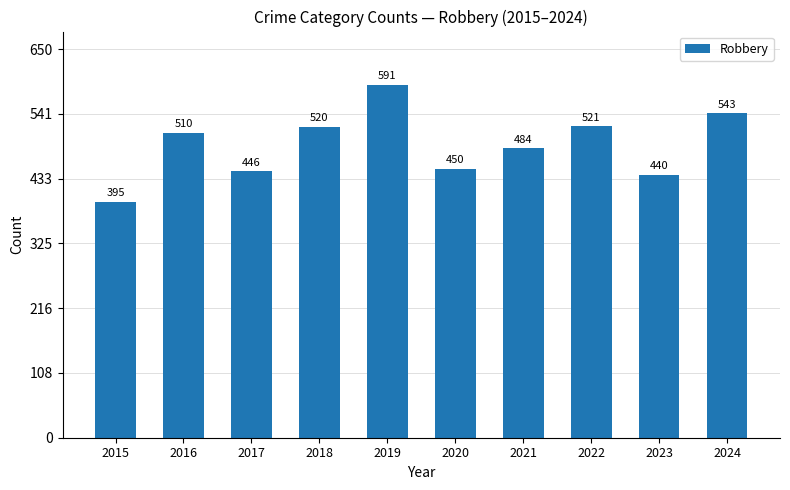

Does the chart contain any negative values?

No